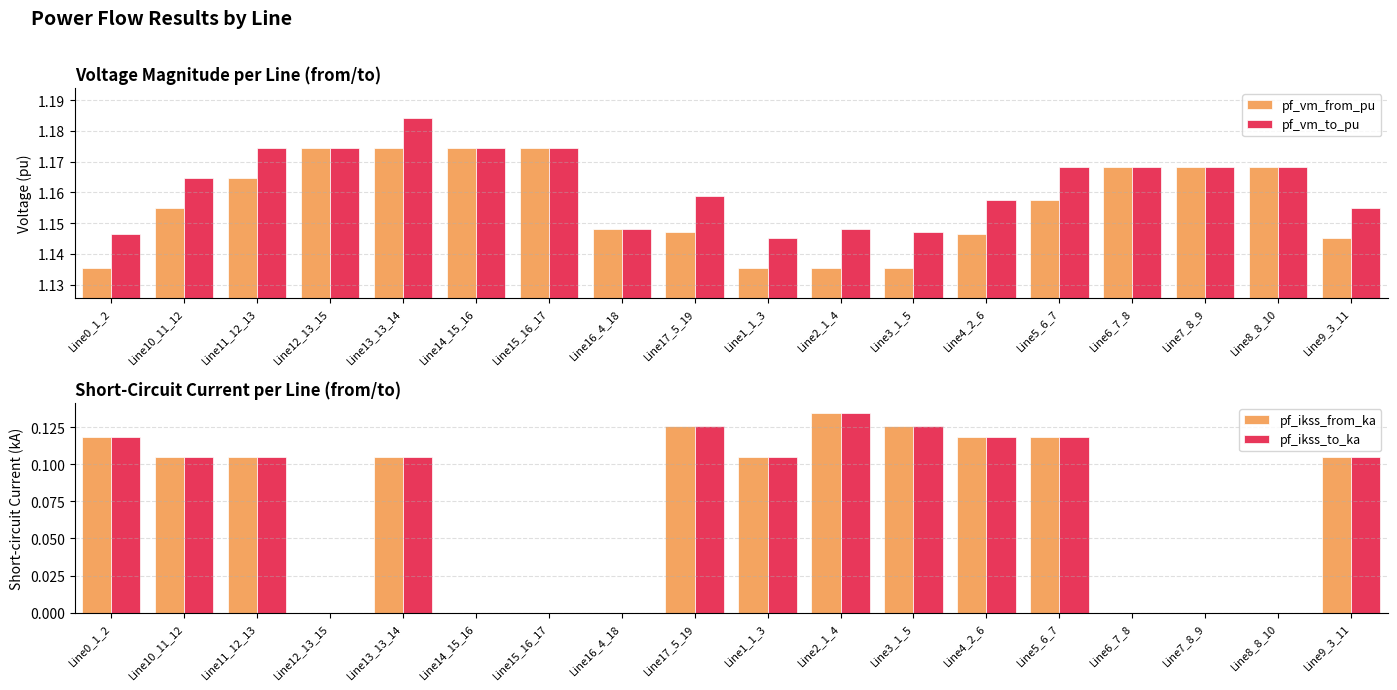

What position from the left is Line4_2_6?

13